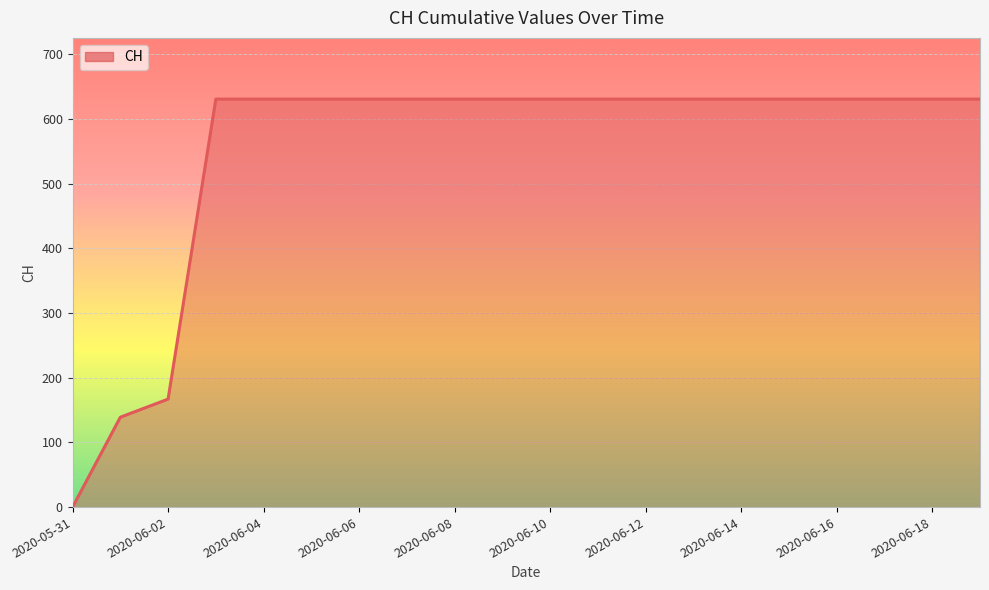

What is the maximum value shown in the chart?

631